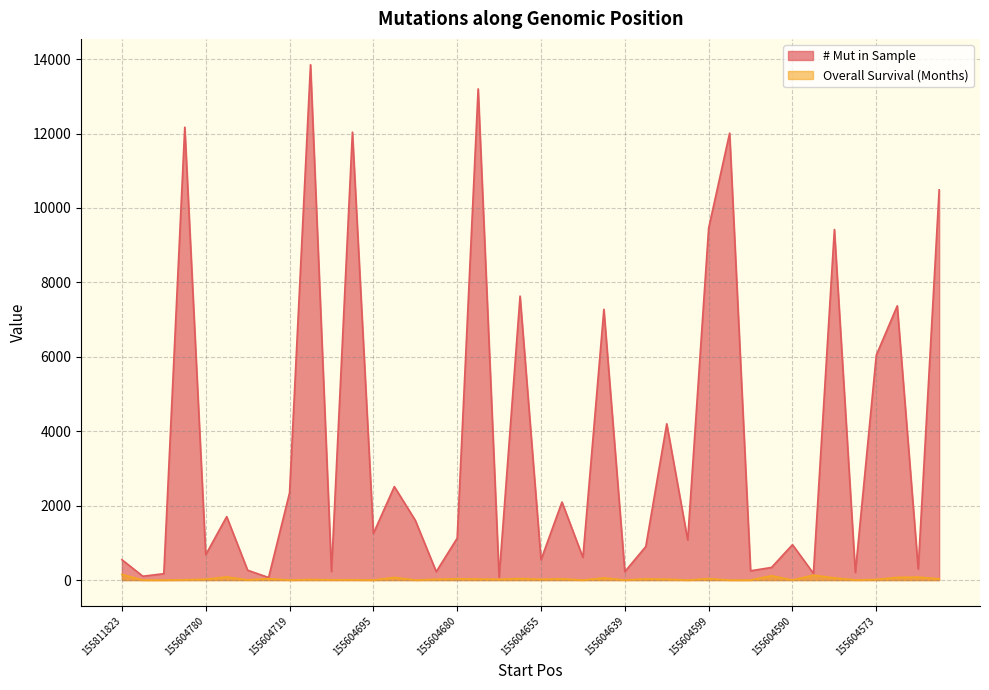

What is the approximate value of # Mut in Sample at 155604719?

2345.0